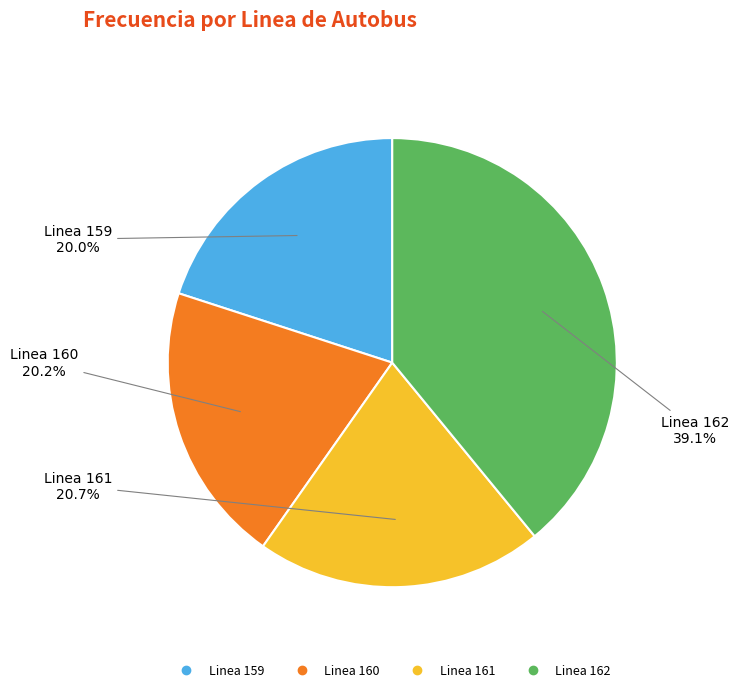

How many slices are in this pie chart?

4